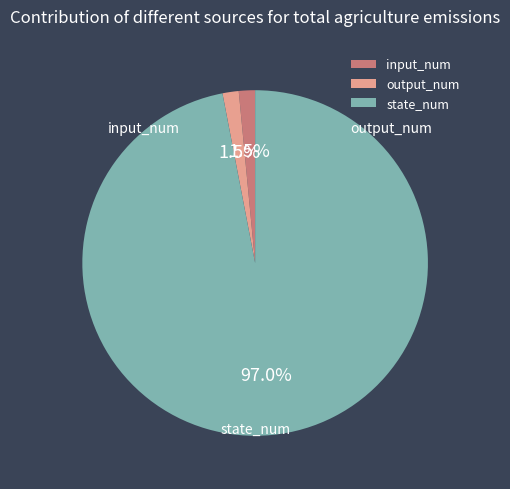

Is it true that state_num is 85% of the pie?

False